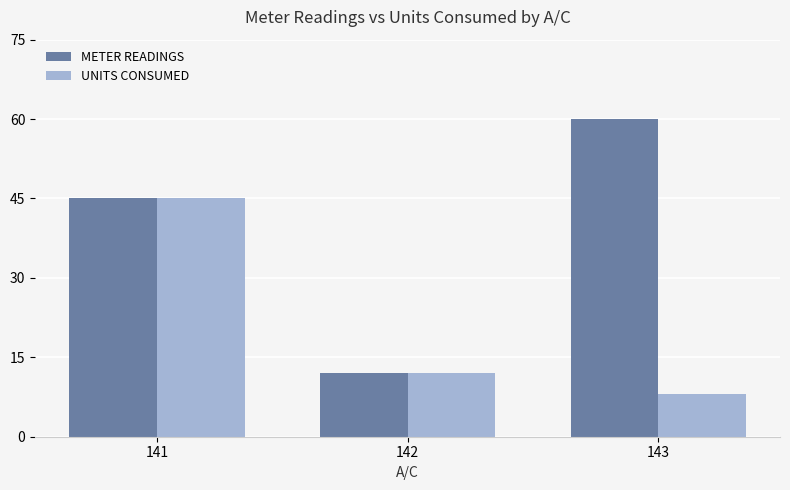

List the labels in order of UNITS CONSUMED value, largest first.

141, 142, 143